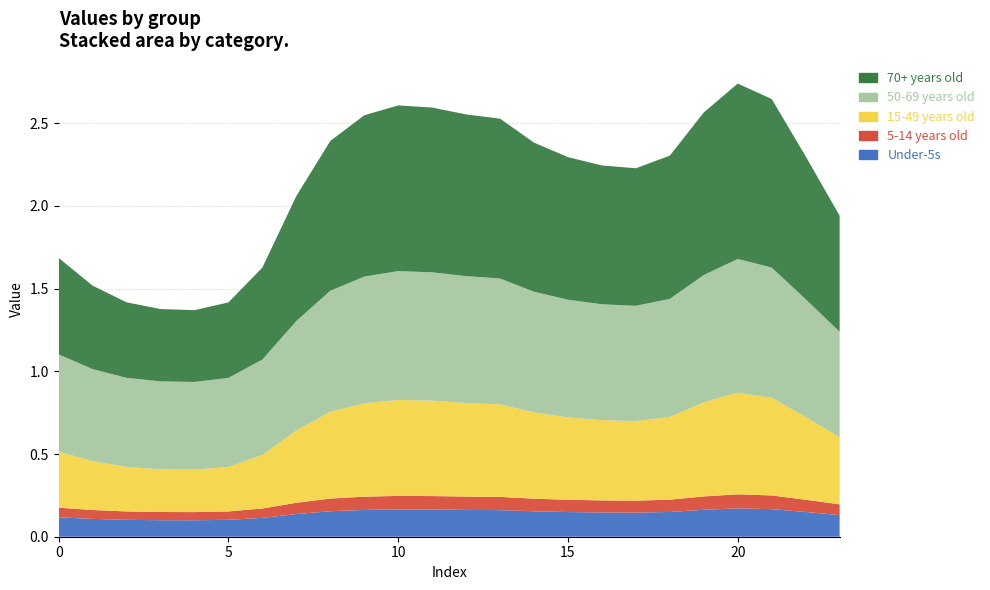

Reading left to right, what are all the values shown in this chart?

Under-5s: 0=0.1	1=0.1	2=0.1	3=0.1	4=0.1	5=0.1	6=0.1	7=0.1	8=0.2	9=0.2	10=0.2	11=0.2	12=0.2	13=0.2	14=0.2	15=0.1	16=0.1	17=0.1	18=0.1	19=0.2	20=0.2	21=0.2	22=0.1	23=0.1
5-14 years old: 0=0.1	1=0.1	2=0.1	3=0.0	4=0.0	5=0.1	6=0.1	7=0.1	8=0.1	9=0.1	10=0.1	11=0.1	12=0.1	13=0.1	14=0.1	15=0.1	16=0.1	17=0.1	18=0.1	19=0.1	20=0.1	21=0.1	22=0.1	23=0.1
15-49 years old: 0=0.3	1=0.3	2=0.3	3=0.3	4=0.3	5=0.3	6=0.3	7=0.4	8=0.5	9=0.6	10=0.6	11=0.6	12=0.6	13=0.6	14=0.5	15=0.5	16=0.5	17=0.5	18=0.5	19=0.6	20=0.6	21=0.6	22=0.5	23=0.4
50-69 years old: 0=0.6	1=0.6	2=0.5	3=0.5	4=0.5	5=0.5	6=0.6	7=0.7	8=0.7	9=0.8	10=0.8	11=0.8	12=0.8	13=0.8	14=0.7	15=0.7	16=0.7	17=0.7	18=0.7	19=0.8	20=0.8	21=0.8	22=0.7	23=0.6
70+ years old: 0=0.6	1=0.5	2=0.5	3=0.4	4=0.4	5=0.5	6=0.6	7=0.8	8=0.9	9=1.0	10=1.0	11=1.0	12=1.0	13=1.0	14=0.9	15=0.9	16=0.8	17=0.8	18=0.9	19=1.0	20=1.1	21=1.0	22=0.9	23=0.7